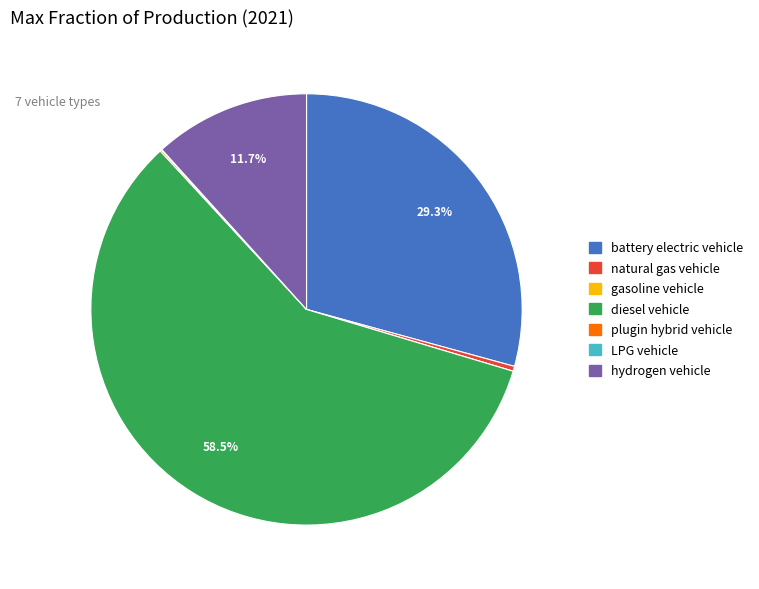

Combined, do battery electric vehicle and diesel vehicle account for over 50%?

Yes